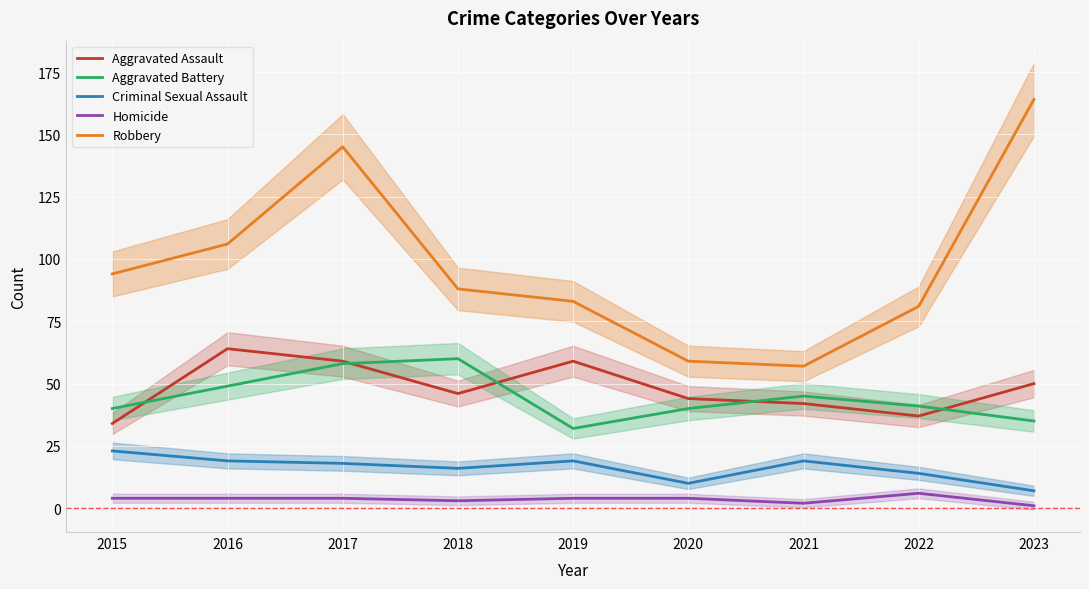

At how many categories does at least one series exceed 34?

9